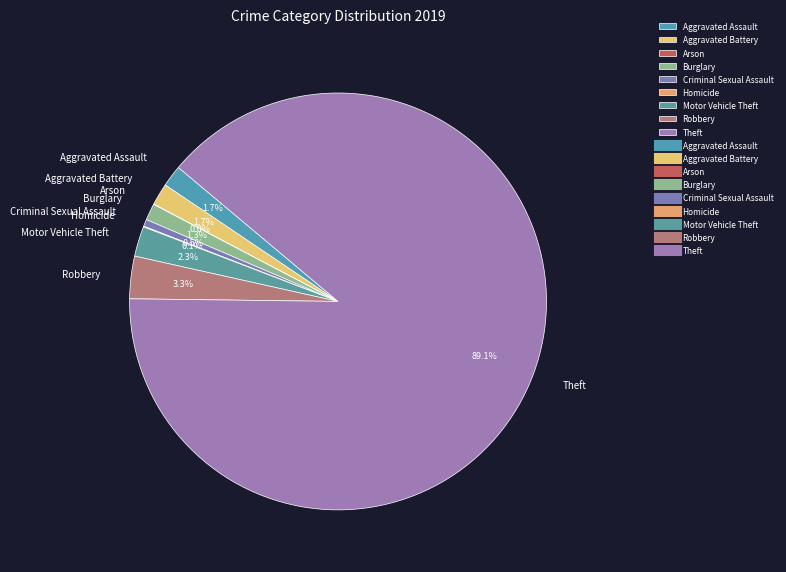

What percentage is the Burglary slice, to the nearest percent?

1%